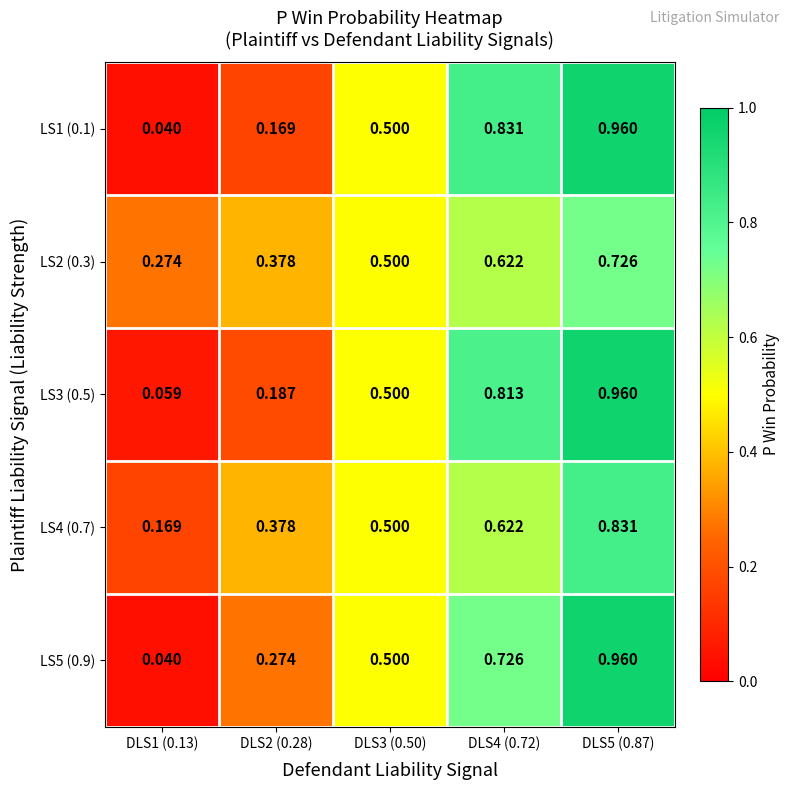

Which has a higher value, DLS5 (0.87) or DLS4 (0.72)?

DLS5 (0.87)